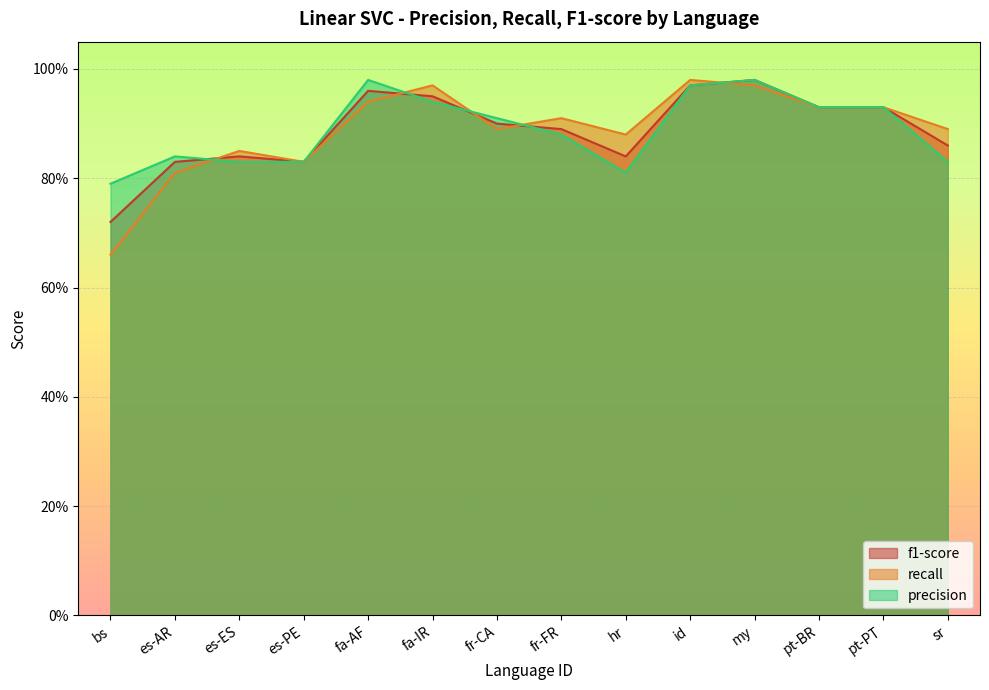

What are all the series names shown in the legend?

f1-score, recall, precision